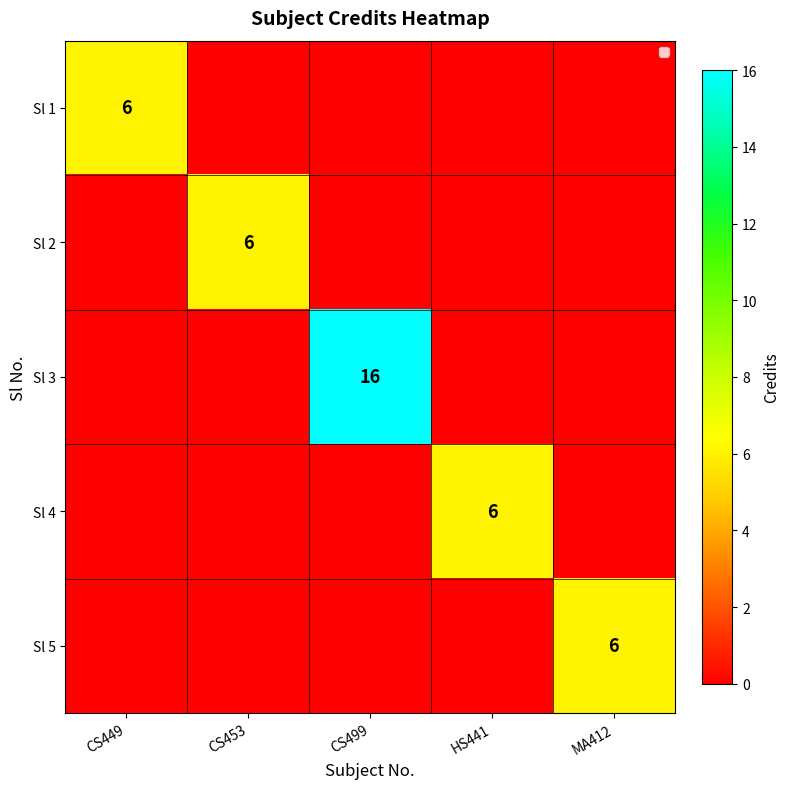

Which category has the highest value across all series?

CS499